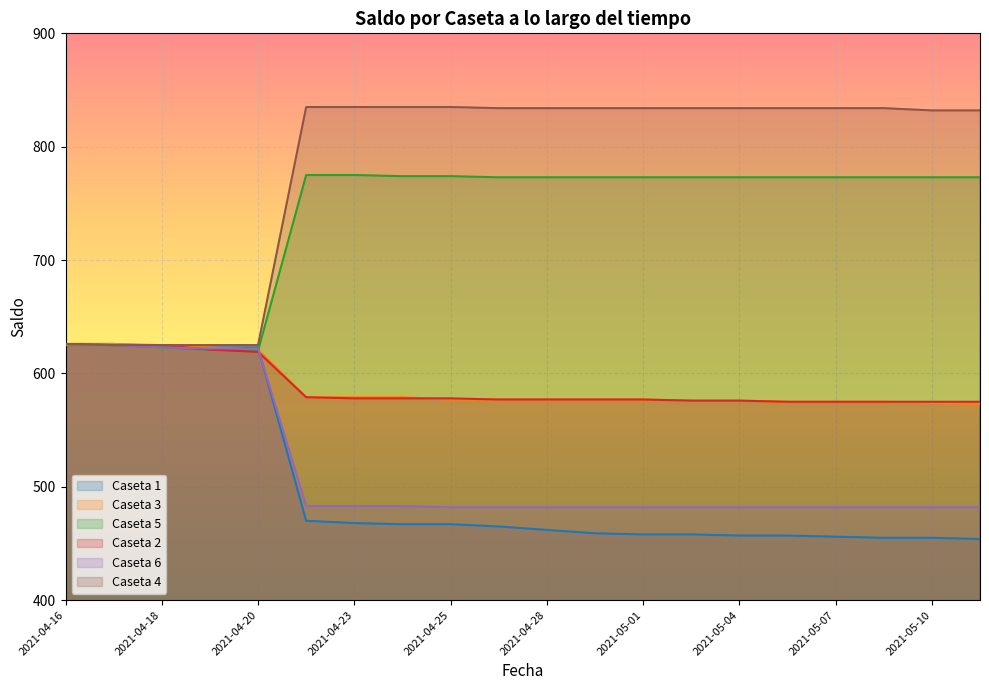

Which series has the widest spread of values?

Caseta 4